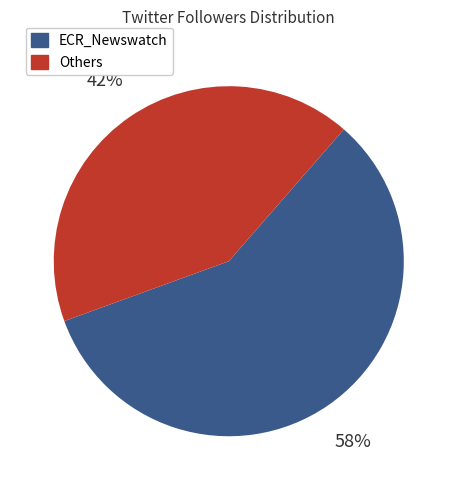

Count the number of slices in the pie.

2